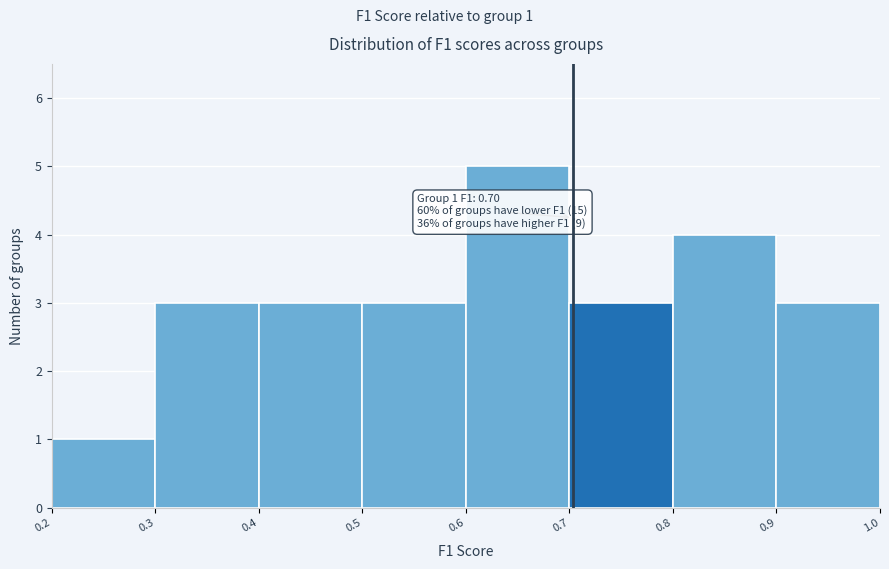

Which range on the x-axis has the tallest bar?

0.6 to 0.7